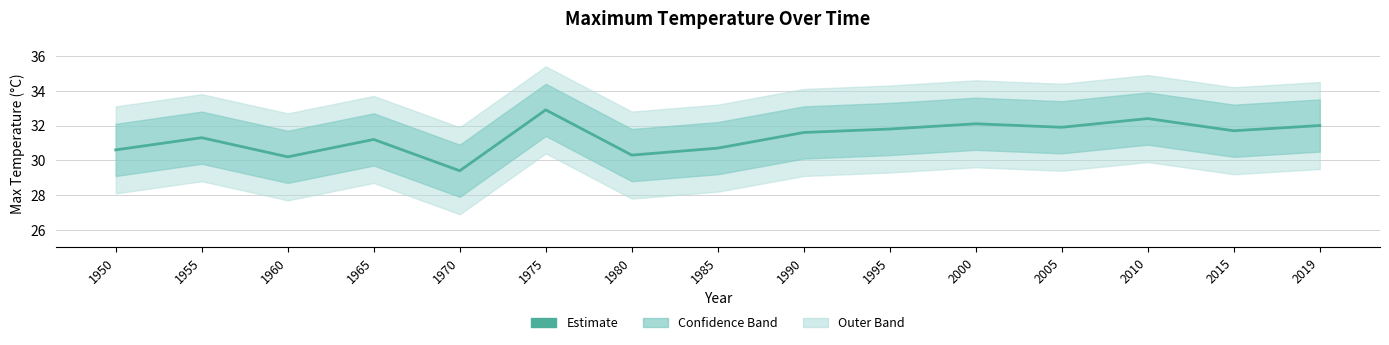

What is the maximum value shown in the chart?

32.9